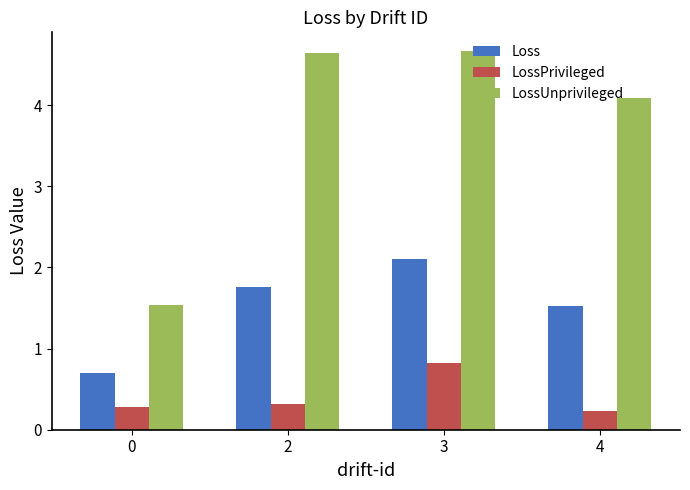

What is the value of the Loss bar at the 4th from the left?

1.5